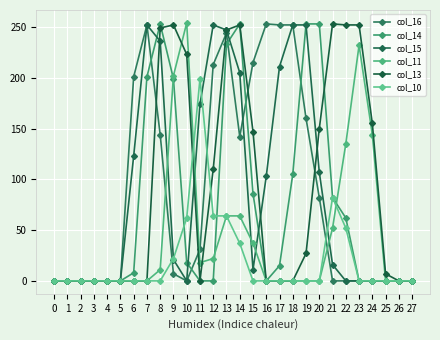

How many categories are shown in the chart?

28